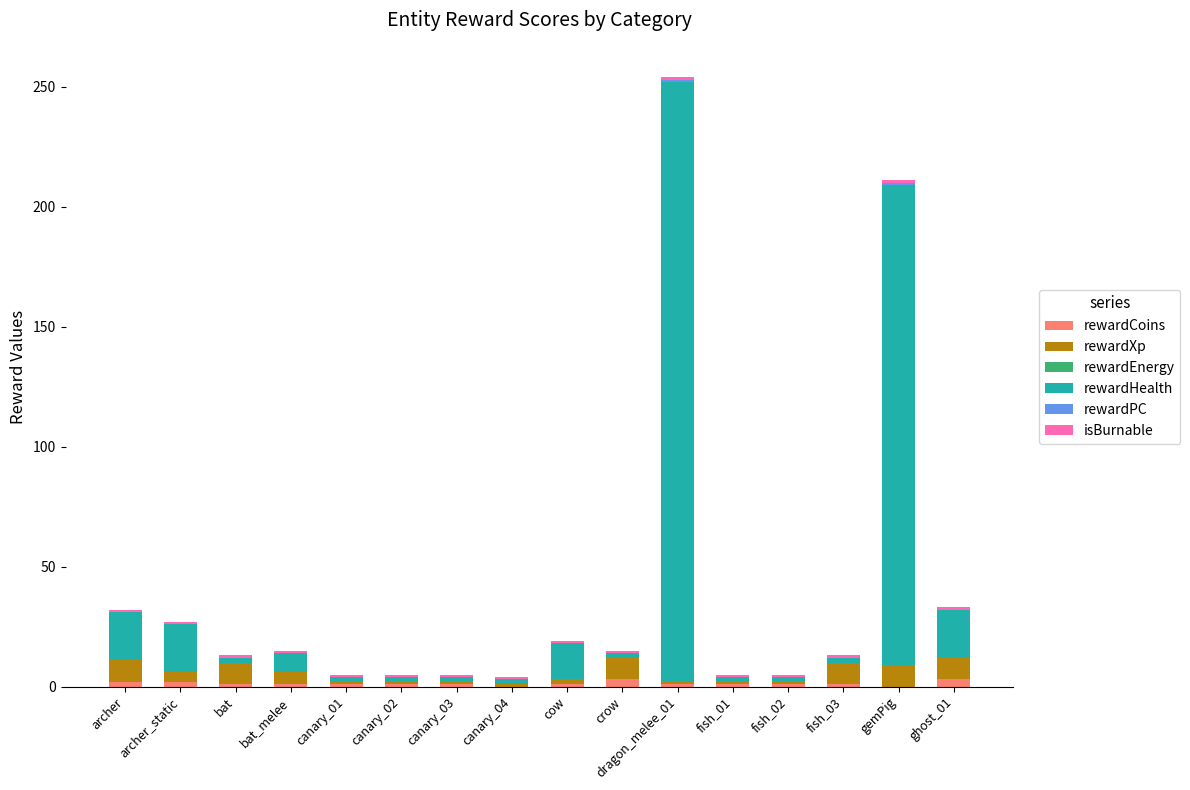

How many categories are shown in the chart?

16